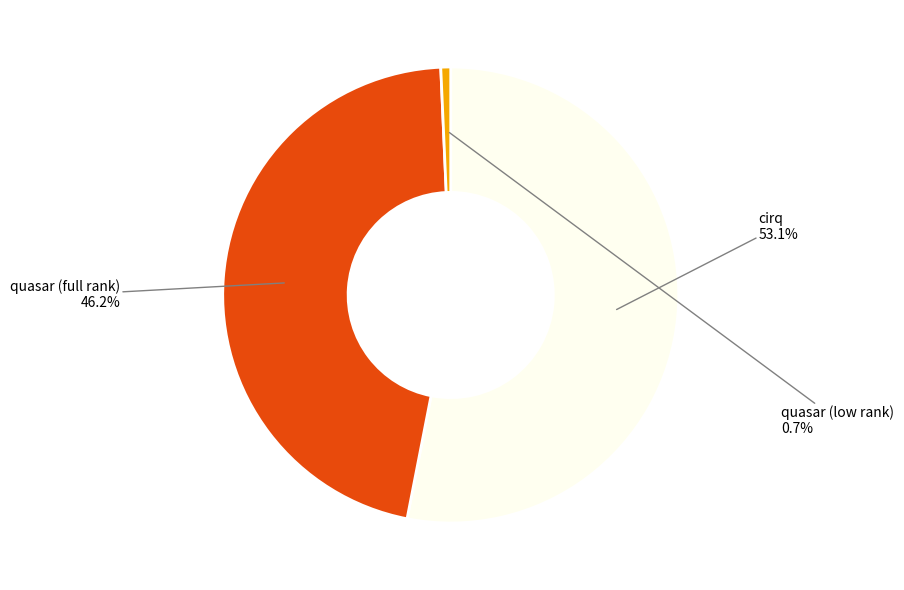

How many slices are in this pie chart?

3